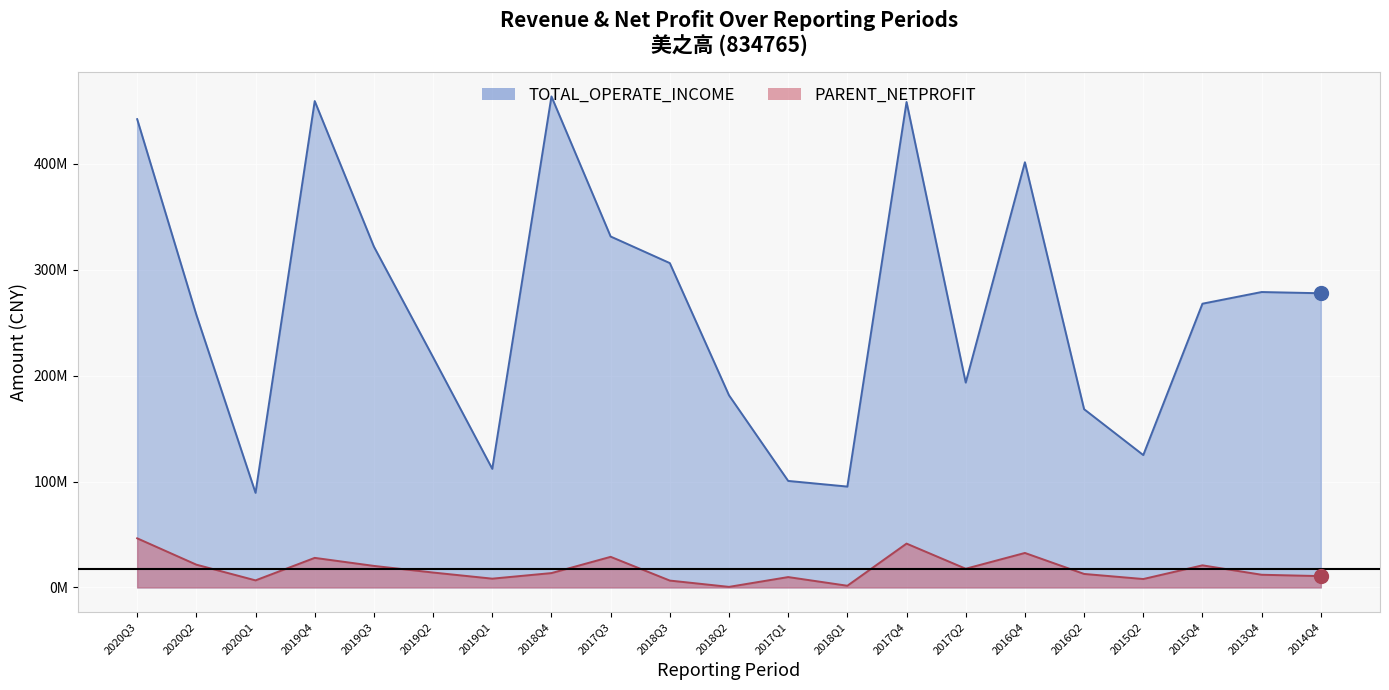

Which series has the largest total across all categories?

TOTAL_OPERATE_INCOME